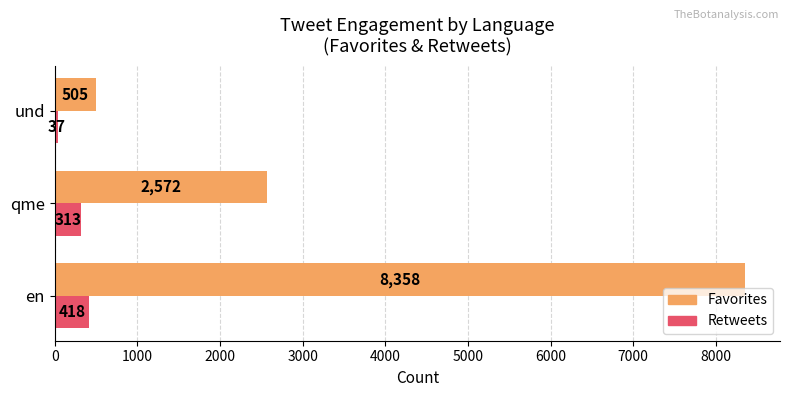

The Retweets series shows 418 at en. True or false?

True